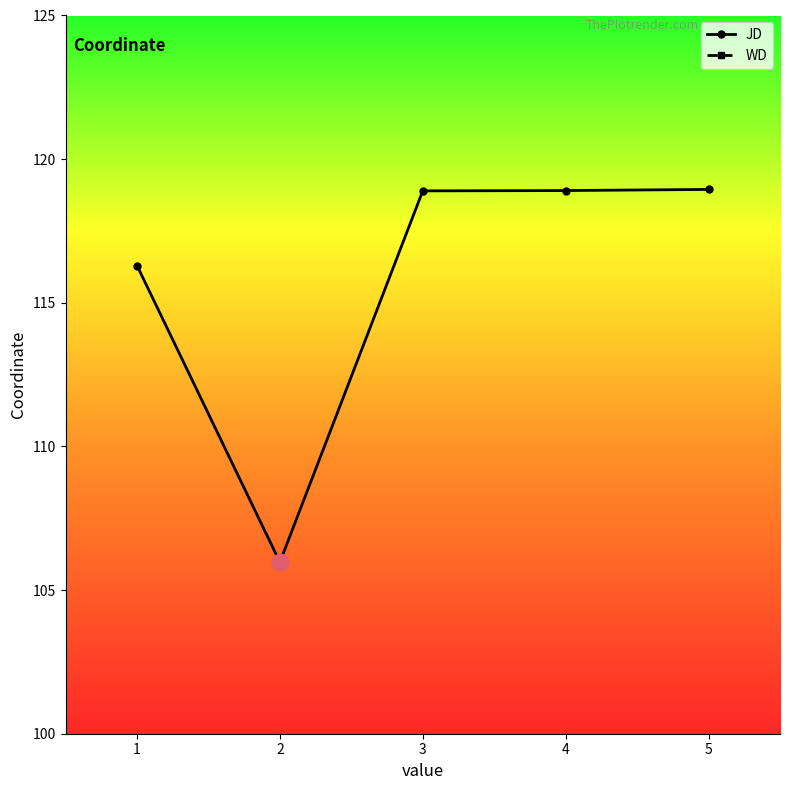

Which category has the lowest value across all series?

2